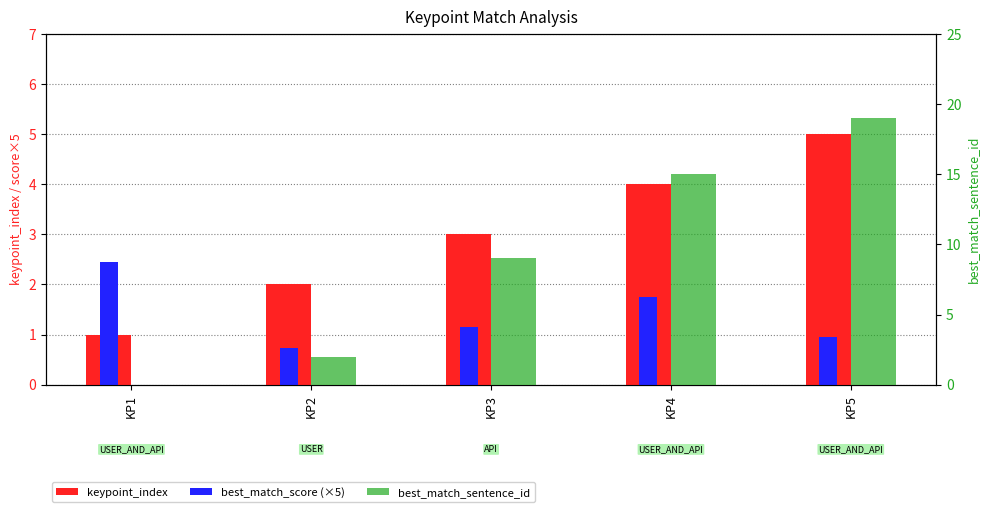

How many values in best_match_sentence_id are above zero?

4